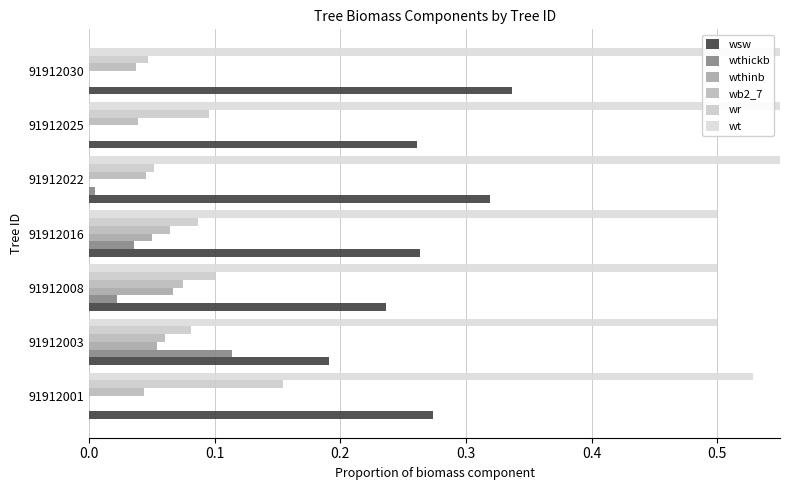

Is it true that wthinb equals 0.0 at 91912022?

False